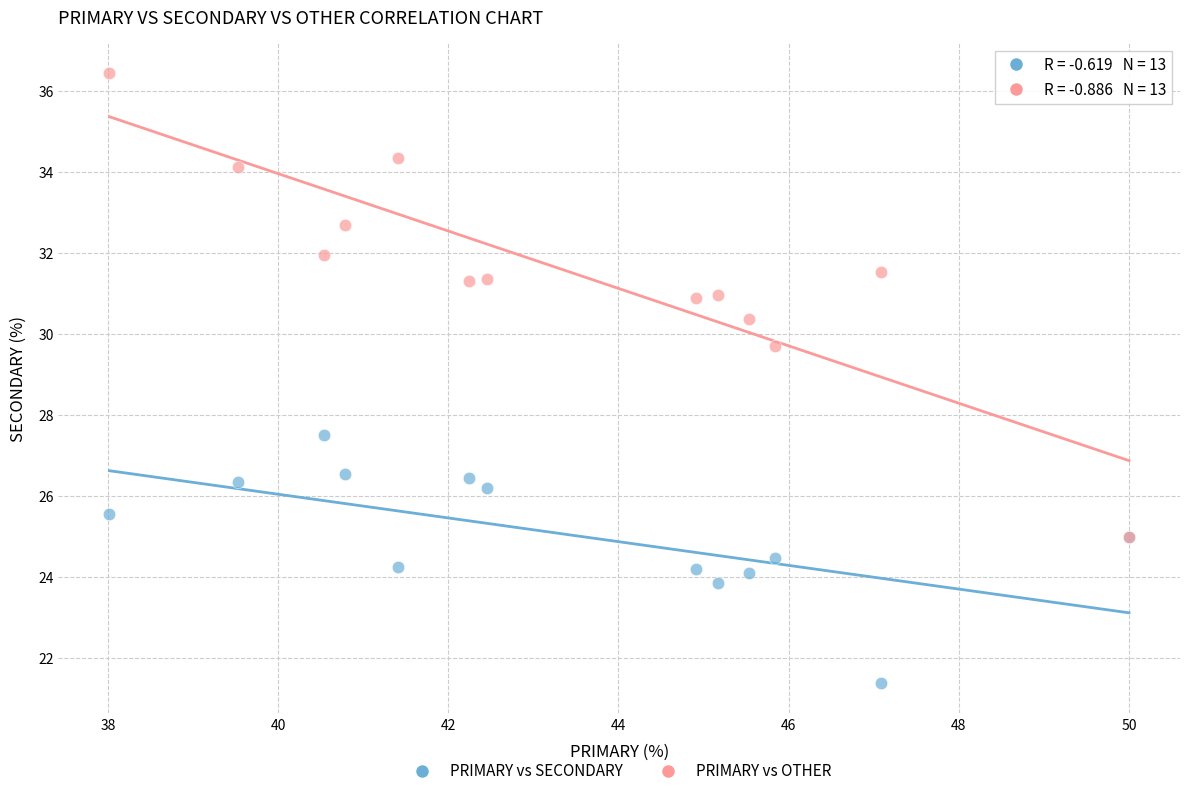

Which series has the largest Y range (max minus min)?

PRIMARY vs OTHER